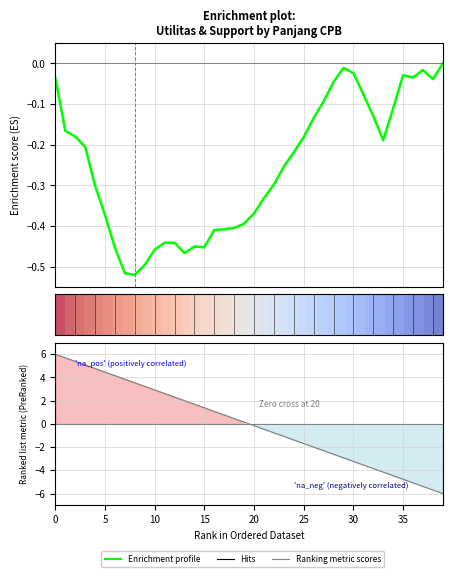

Does the chart display data point markers on the line(s)?

No